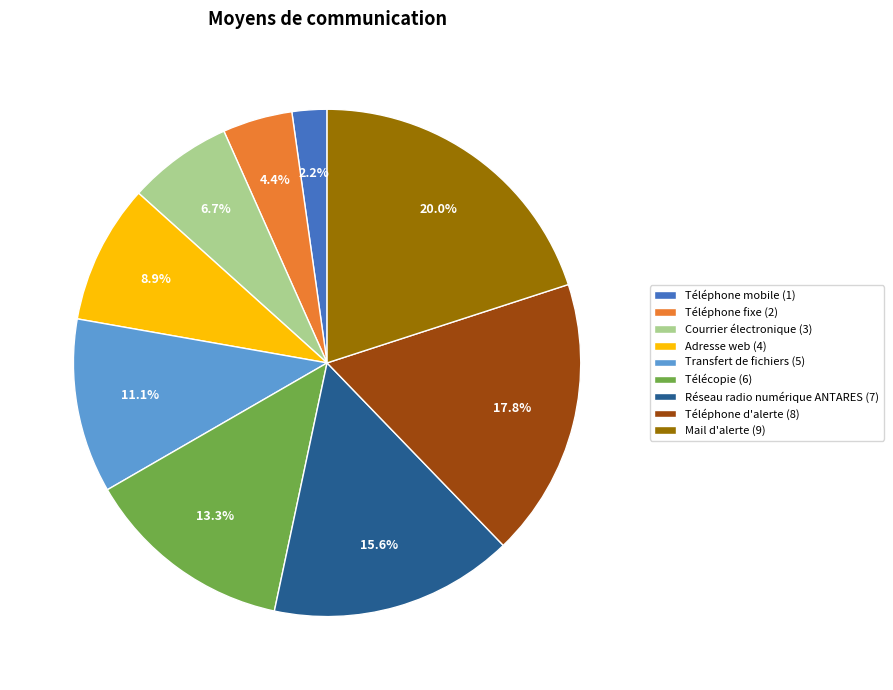

How many segments does this pie chart have?

9